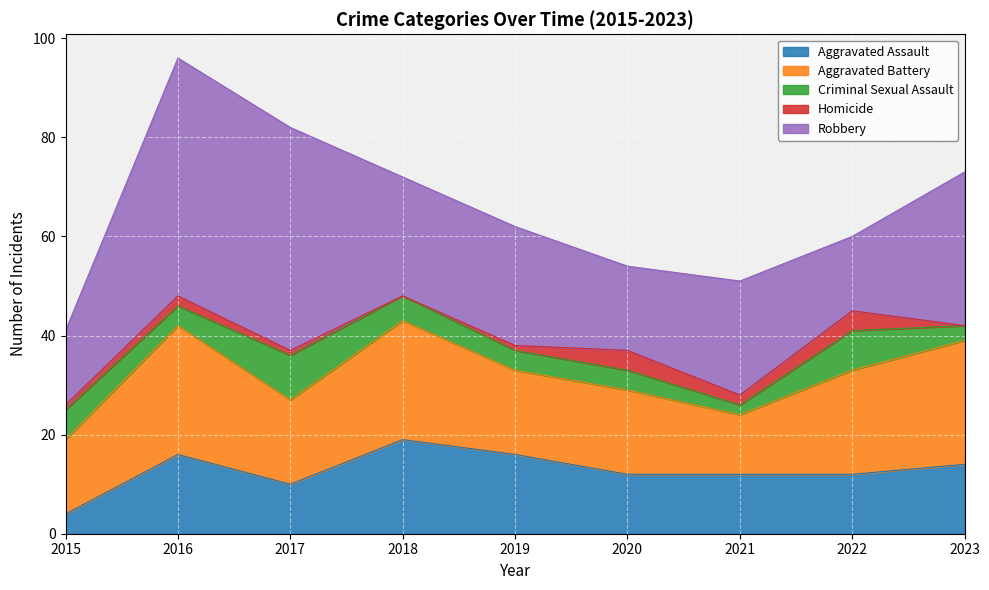

At which category is the sum across all series the highest?

2016